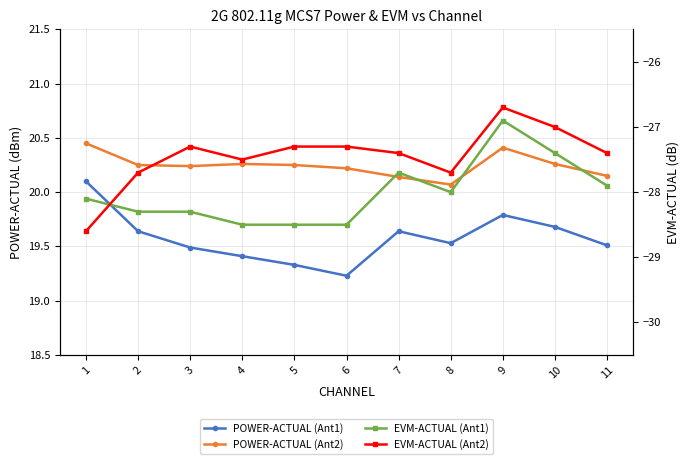

What is the total value across all series at 1?

-16.2